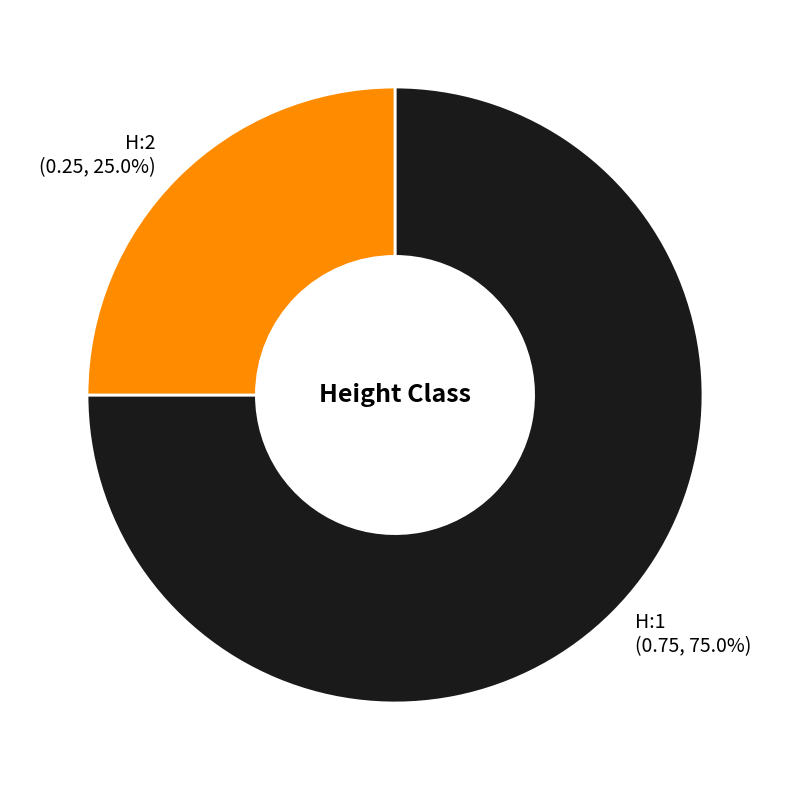

To the nearest percent, what is the combined percentage of H:2 and H:1?

100%